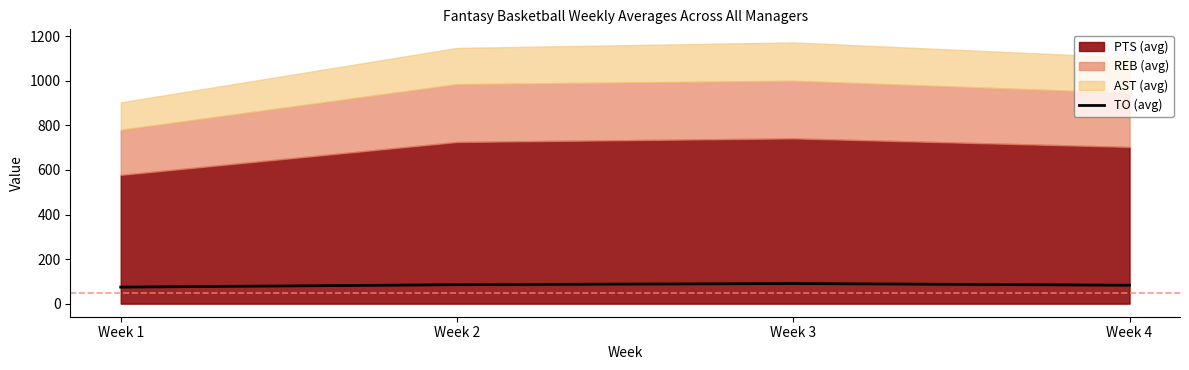

What is the minimum value shown in the chart?

74.3